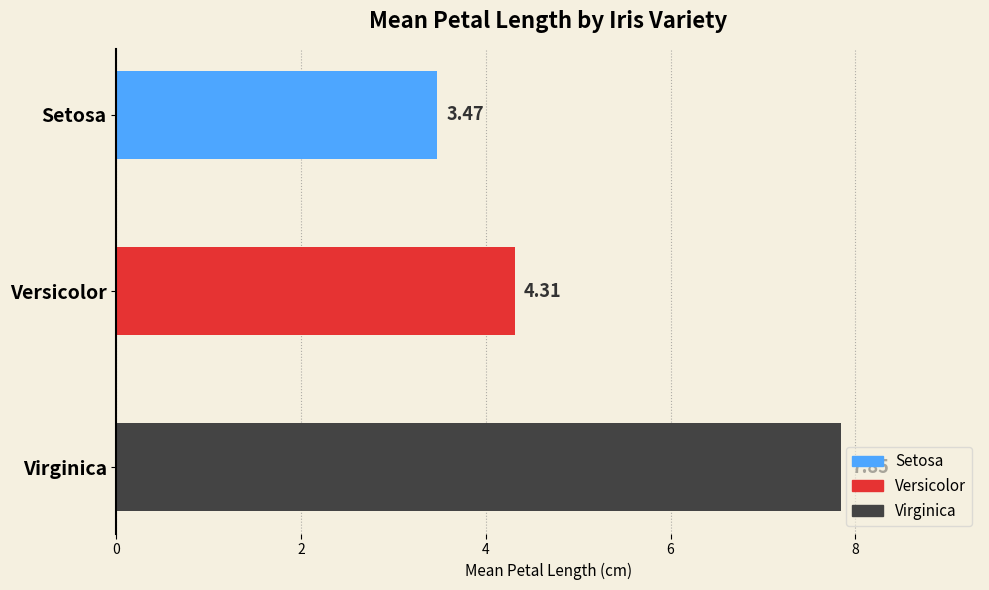

What is the label of the 3rd bar from the top?

Virginica